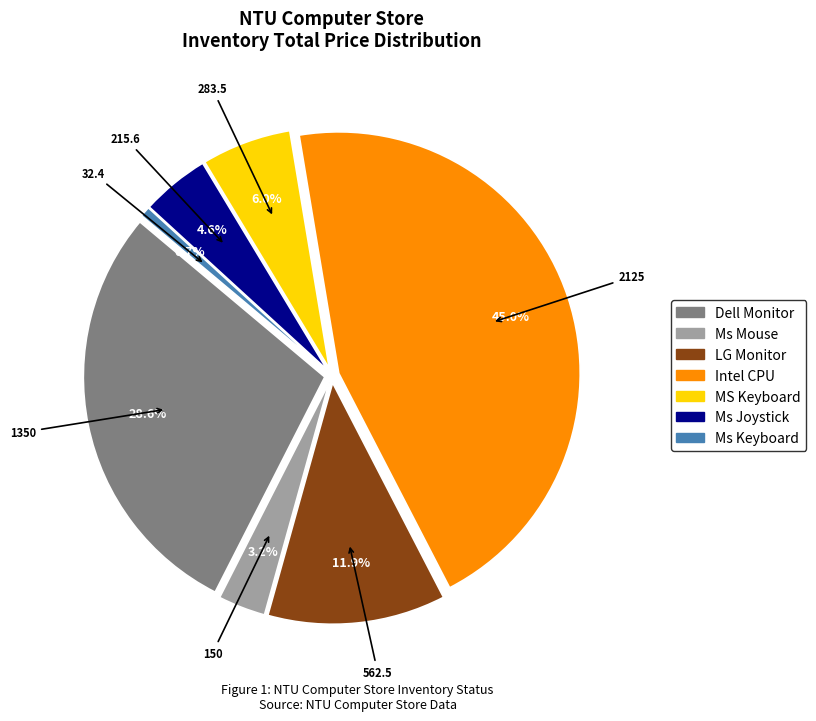

Which category has the smallest portion of the pie?

Ms Keyboard